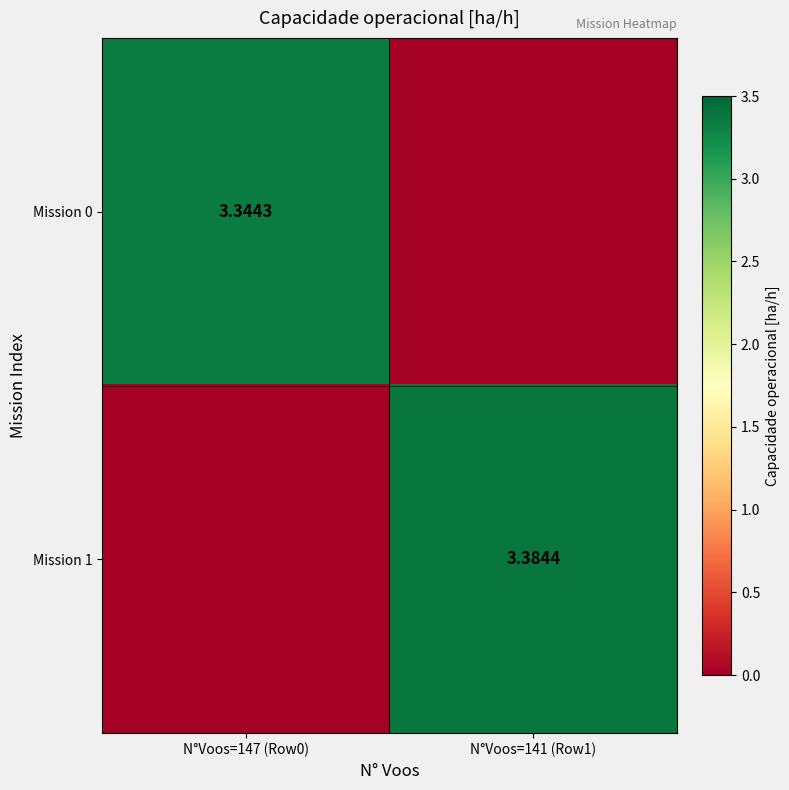

Is the value of Mission 0 at N°Voos=147 (Row0) greater than the value of Mission 1 at N°Voos=147 (Row0)?

Yes